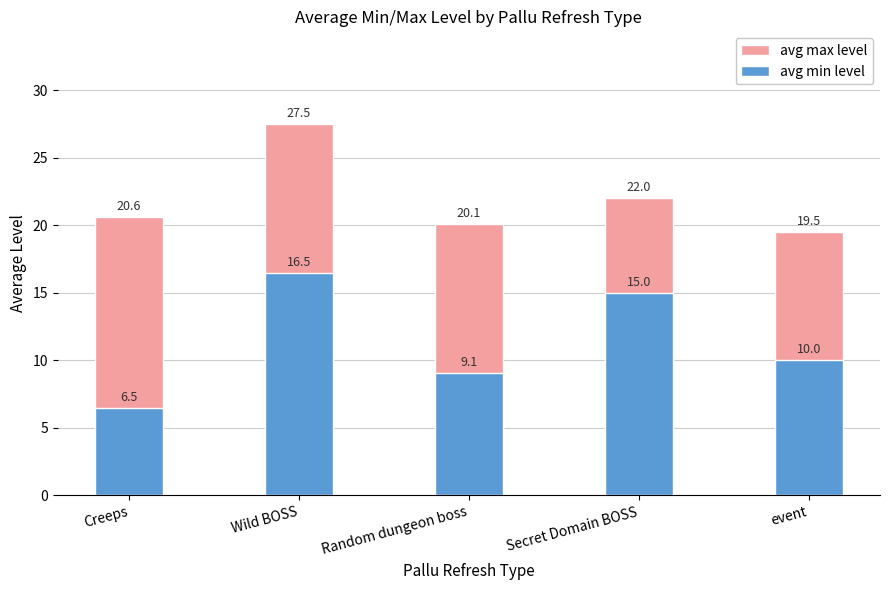

How many values in the avg min level series are below 10?

2